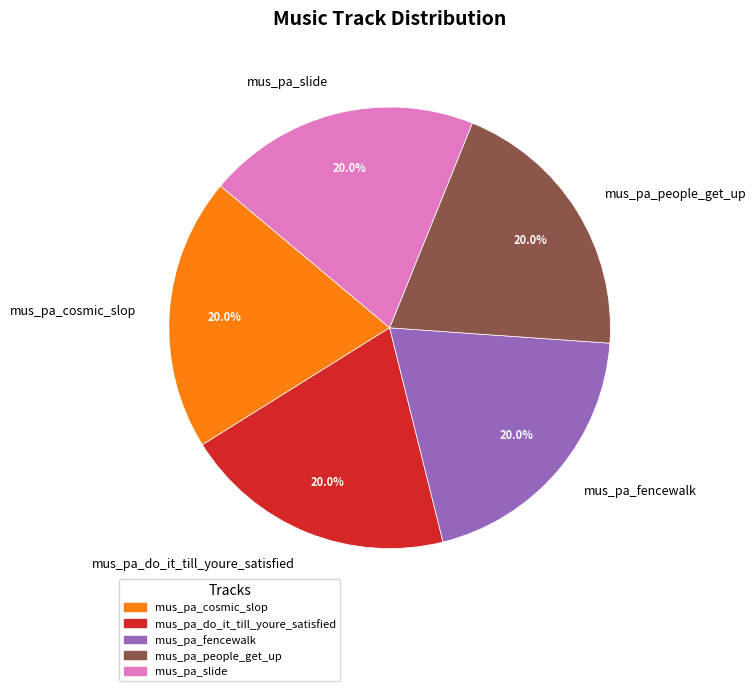

Is mus_pa_slide the majority of the pie?

No